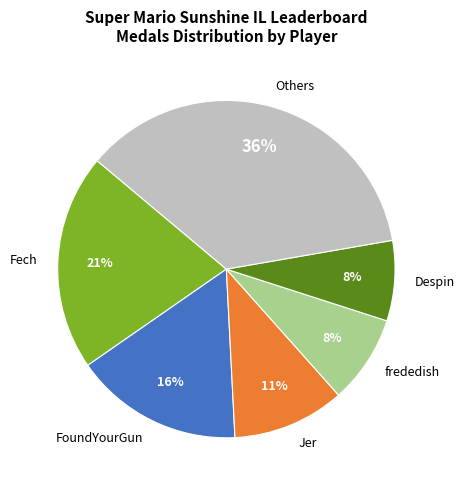

Does any single category account for the majority?

No